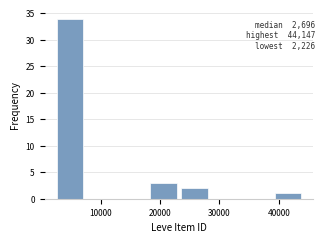

Reading left to right, list every bar in this chart as the range it spans on the x-axis followed by its height. Neither the bar edges nor the heights are printed on the chart, so give them approximately, as read against the axes.

2000 to 7000: 34
7000 to 13000: 0
13000 to 18000: 0
18000 to 23000: 3
23000 to 28000: 2
28000 to 34000: 0
34000 to 39000: 0
39000 to 44000: 1